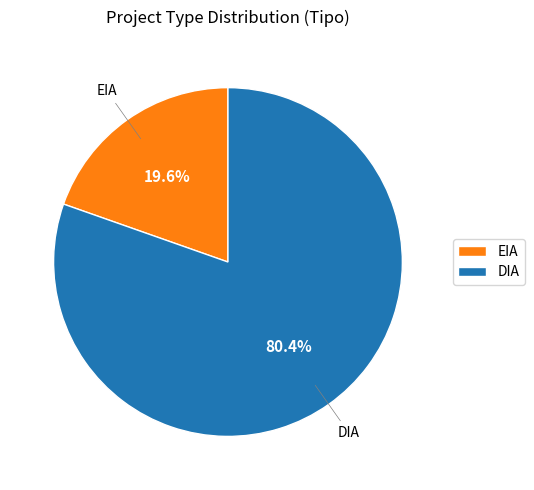

Which slice represents more than half of the pie?

DIA